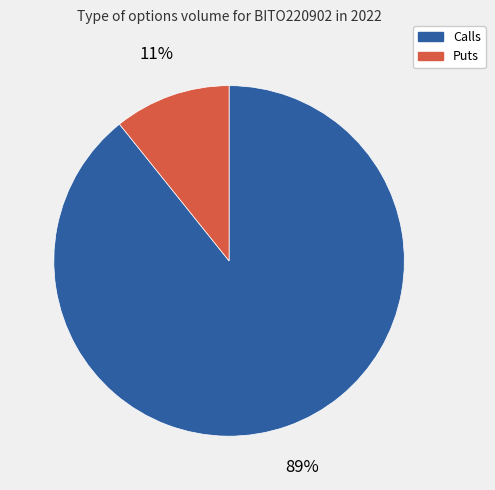

To the nearest percent, what is the difference between the largest and smallest slice percentages?

78%